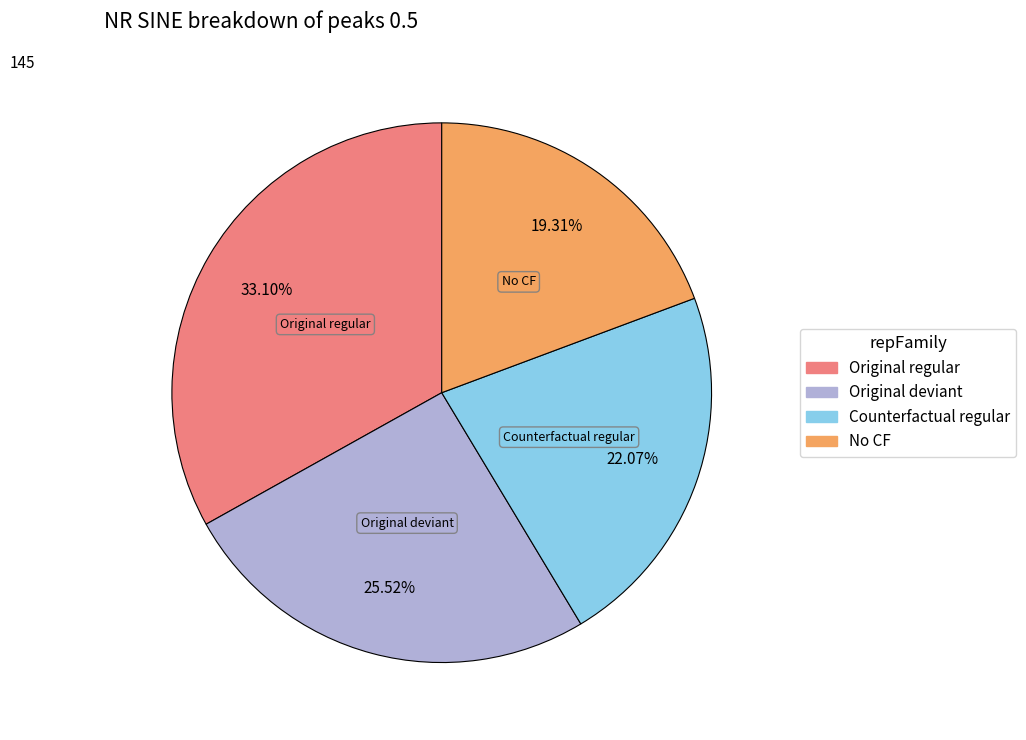

Is there a majority slice in this chart?

No